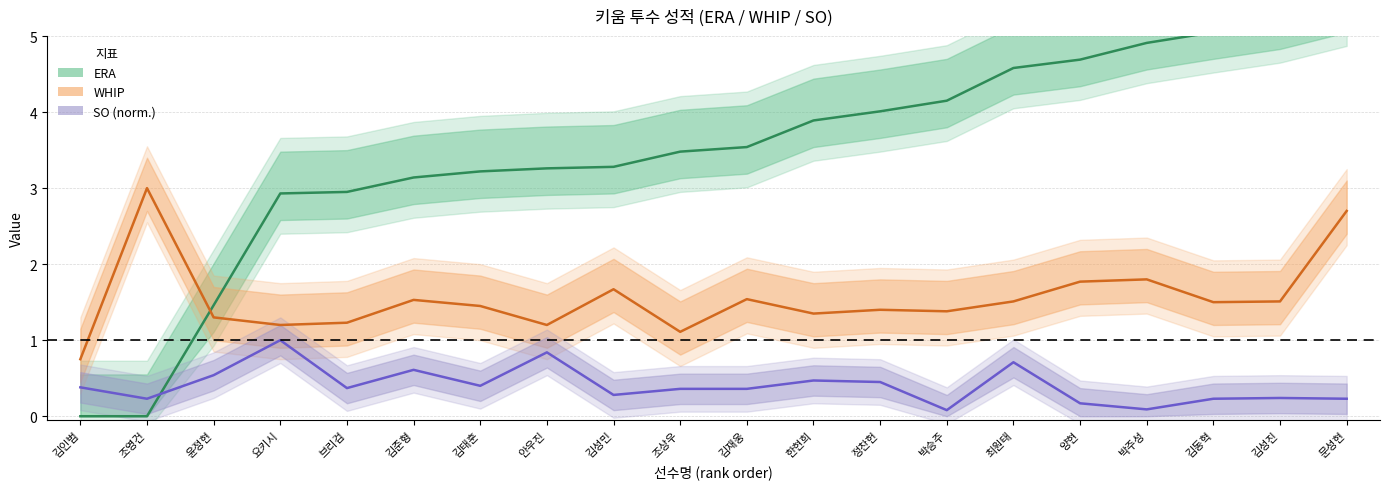

Which has a higher value, 조영건 or 김재웅?

김재웅